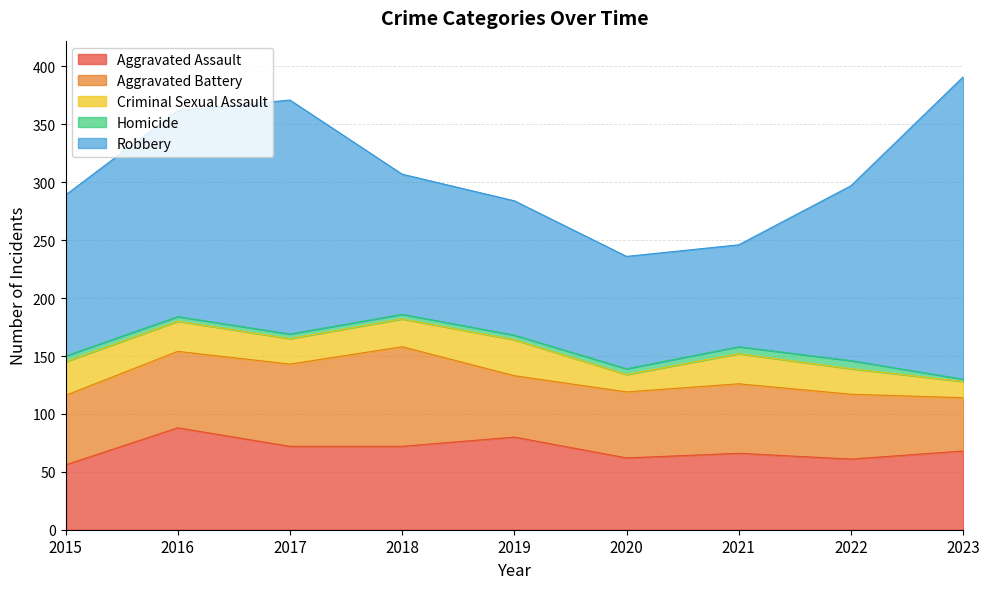

The value of Homicide at 2021 is 8. True or false?

False